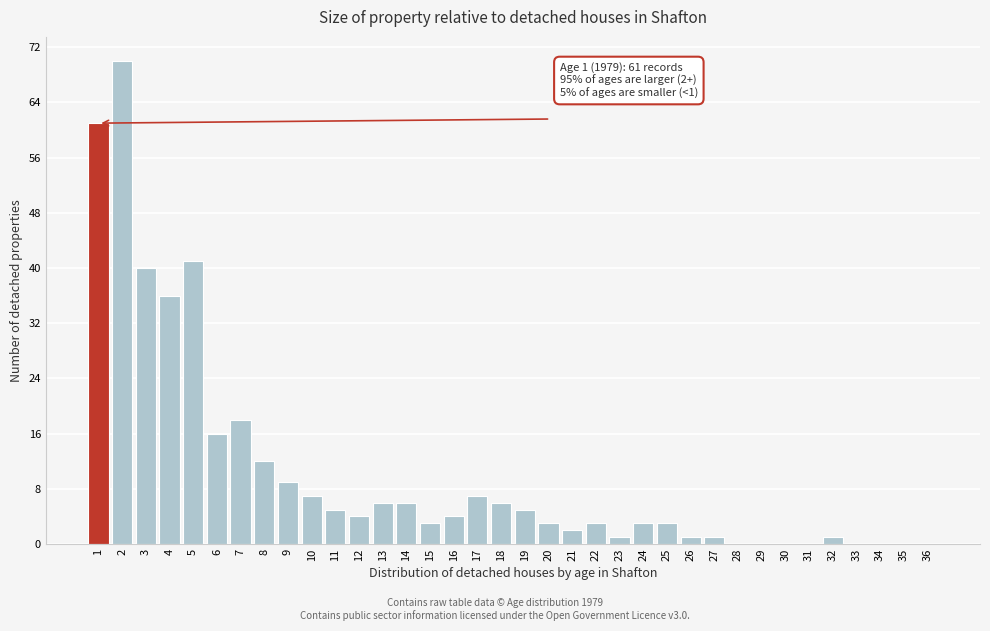

What is the sum of all values?

374